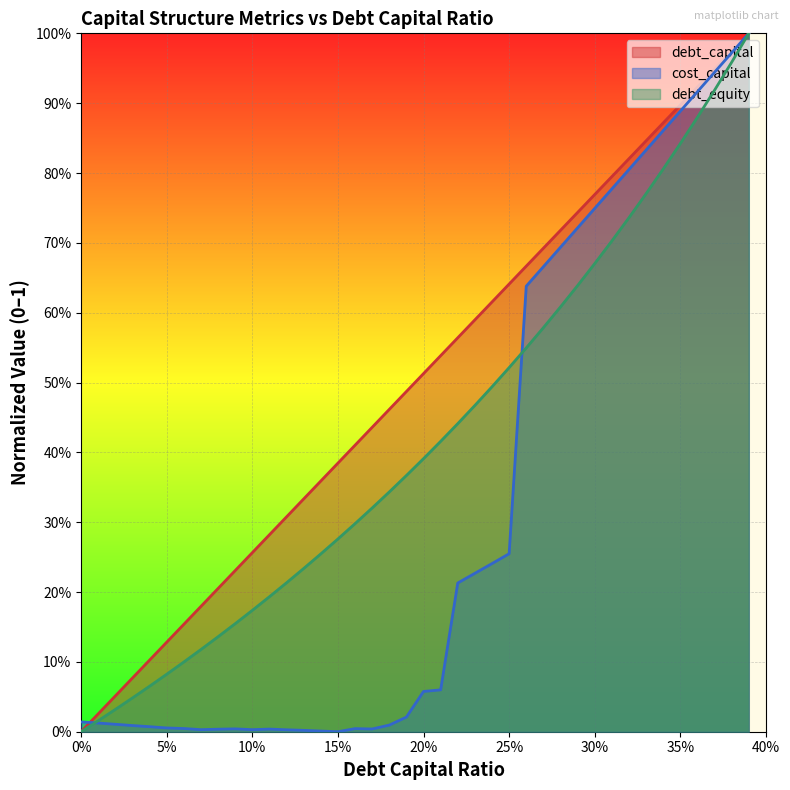

How many lines are shown in the chart?

3